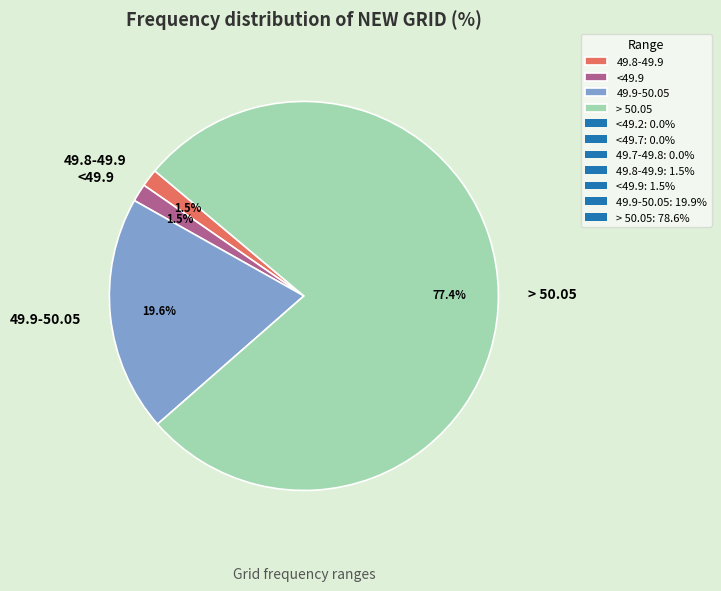

Does 49.9-50.05 represent more than half of the total?

No